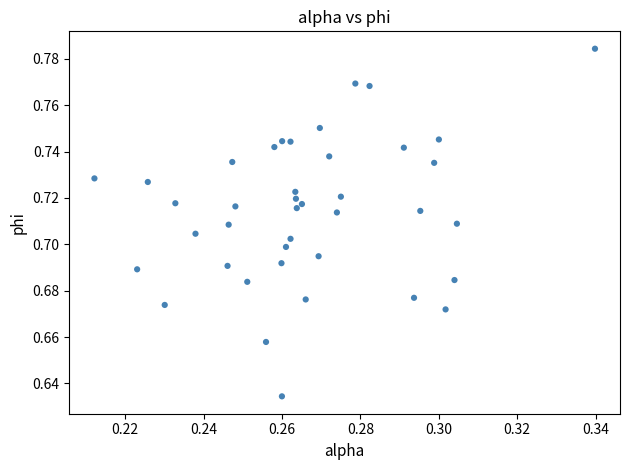

How many points are shown in the scatter plot?

40